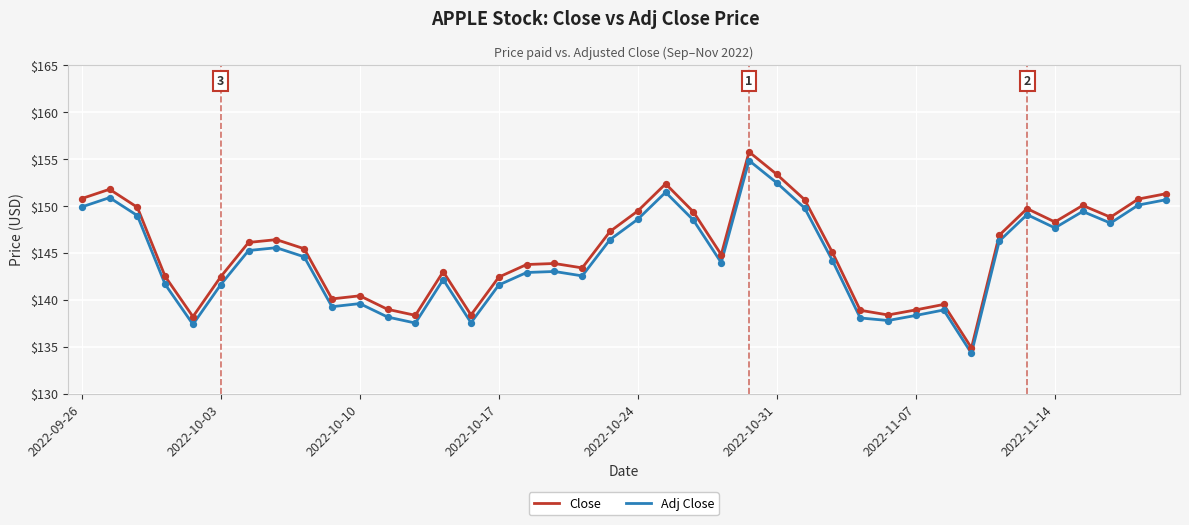

Which series has the largest range (max minus min)?

Close